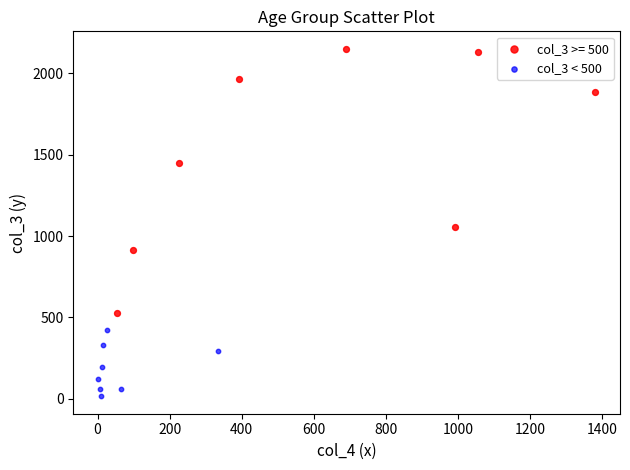

Which series reaches the minimum Y coordinate?

col_3 < 500